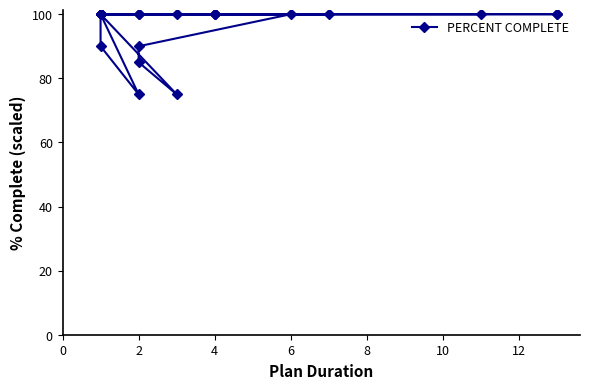

How many data points are less than 100?

5